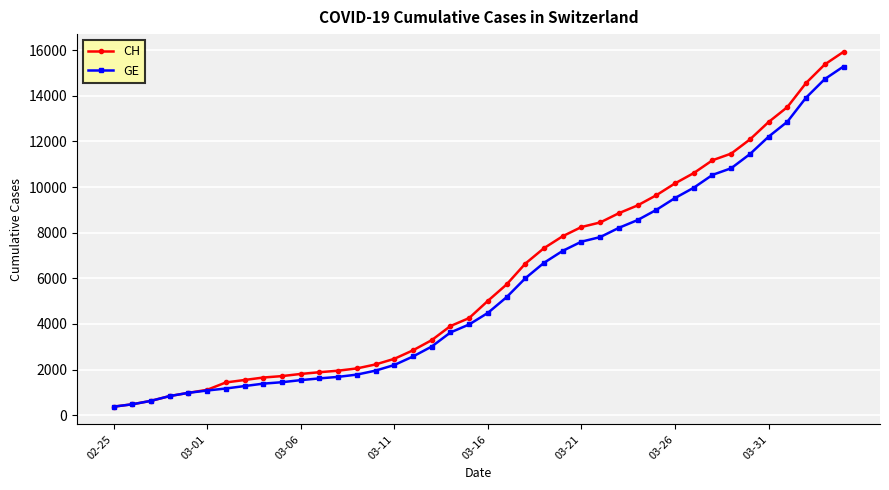

What is the minimum value shown in the chart?

375